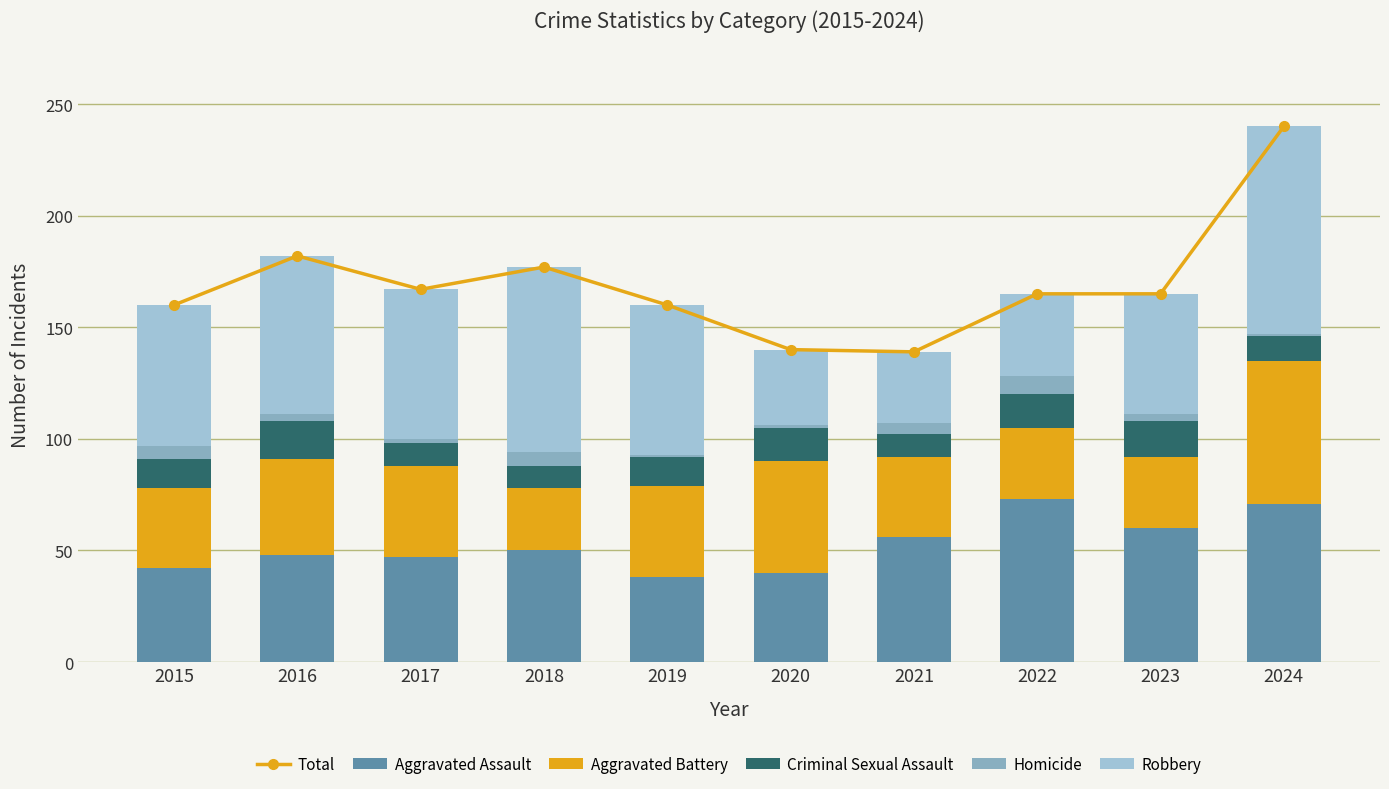

Reading left to right, what are all the values shown in this chart?

Total: 160	182	167	177	160	140	139	165	165	240
Aggravated Assault: 42	48	47	50	38	40	56	73	60	71
Aggravated Battery: 36	43	41	28	41	50	36	32	32	64
Criminal Sexual Assault: 13	17	10	10	13	15	10	15	16	11
Homicide: 6	3	2	6	1	1	5	8	3	1
Robbery: 63	71	67	83	67	34	32	37	54	93